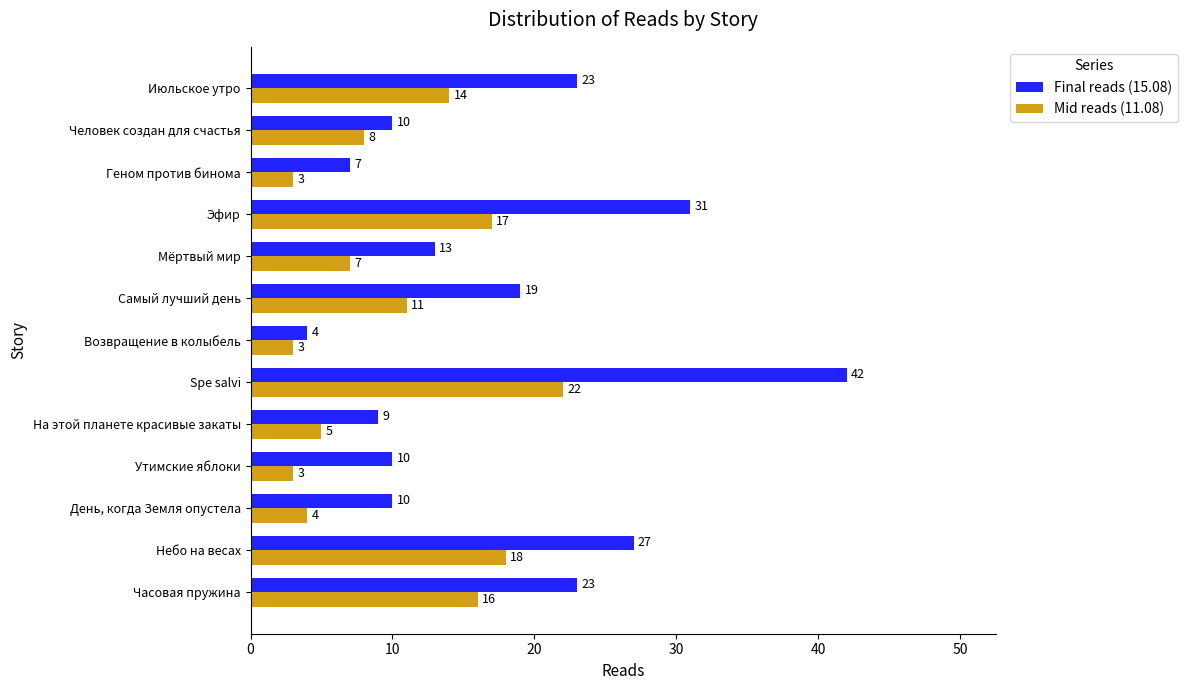

What is the sum of all Mid reads (11.08) values?

131